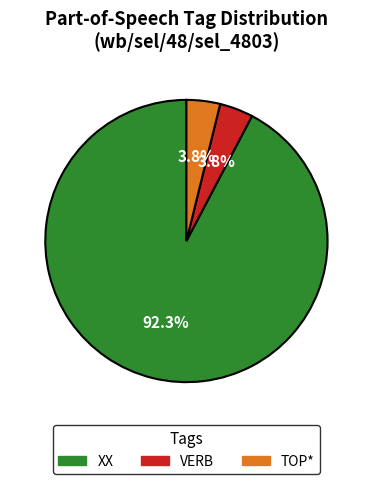

Count the number of slices in the pie.

3